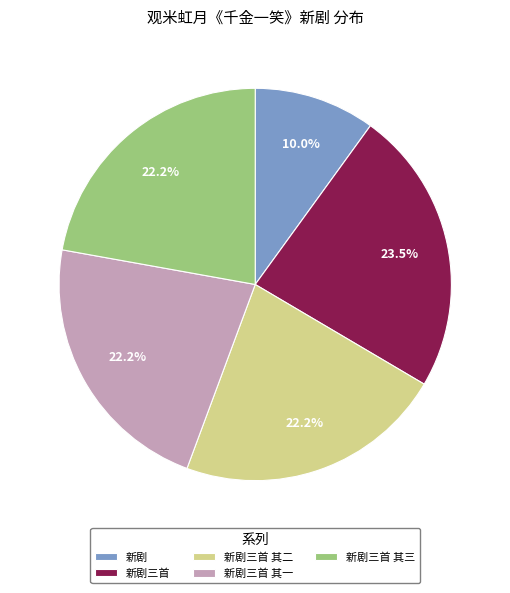

Combined, what portion of the pie is 新剧三首 其二 and 新剧?

32.2%